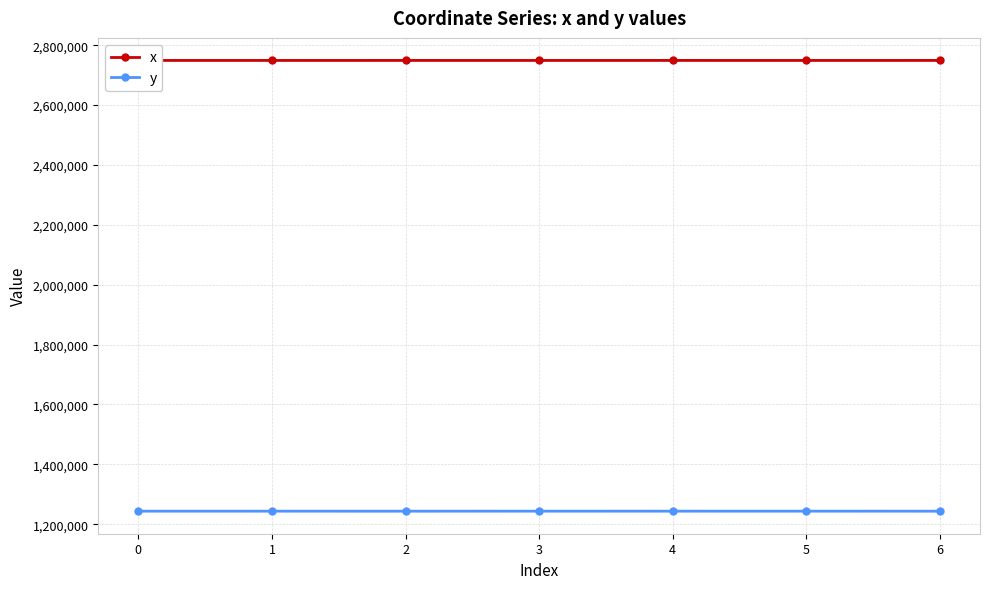

The value of x at 2 is 2749095.1. True or false?

True